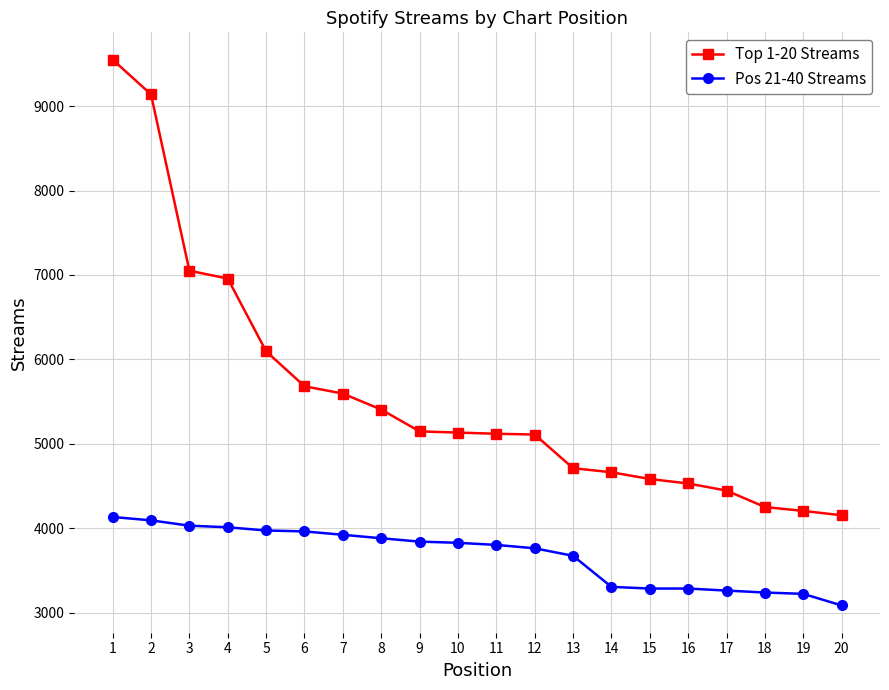

The value of Pos 21-40 Streams at 3 is 1508. True or false?

False